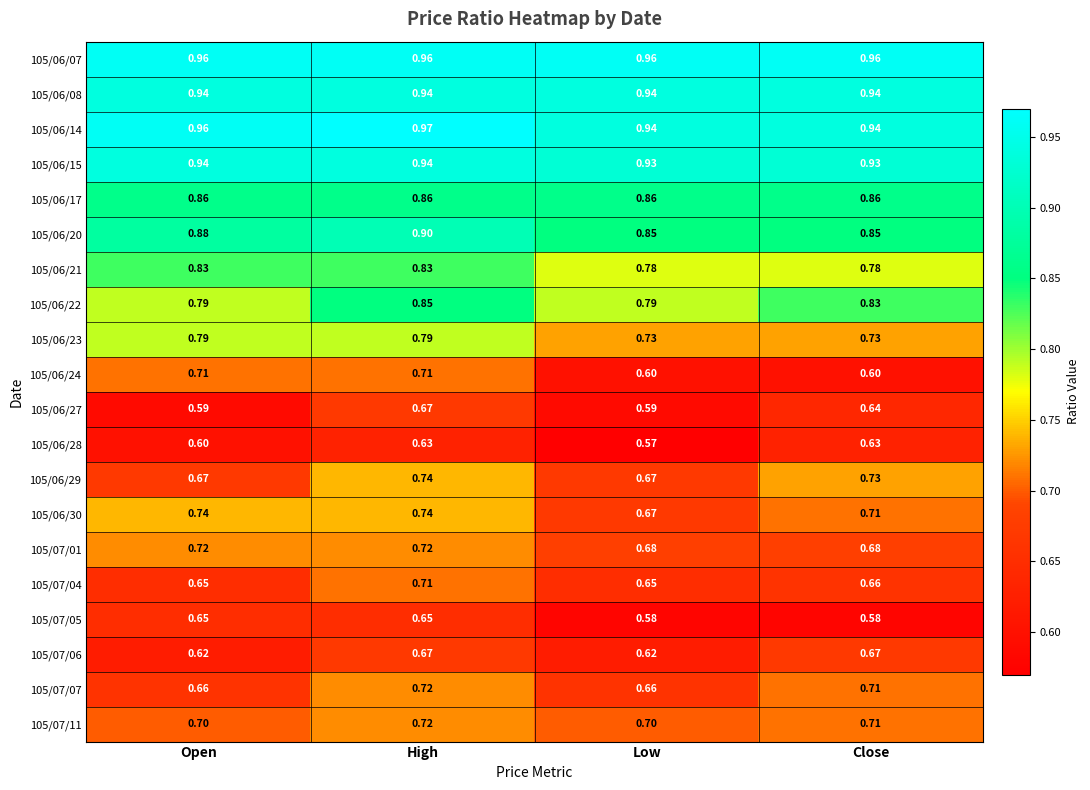

At which category does the chart reach its peak across all series?

High